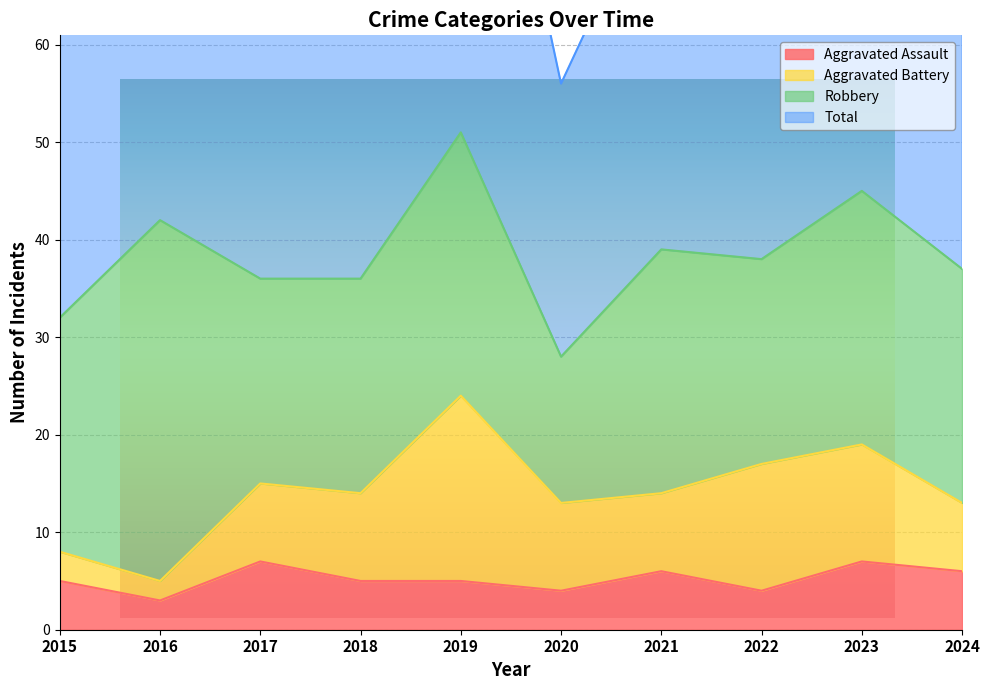

What is the difference between the maximum and minimum values in the Aggravated Assault series?

4